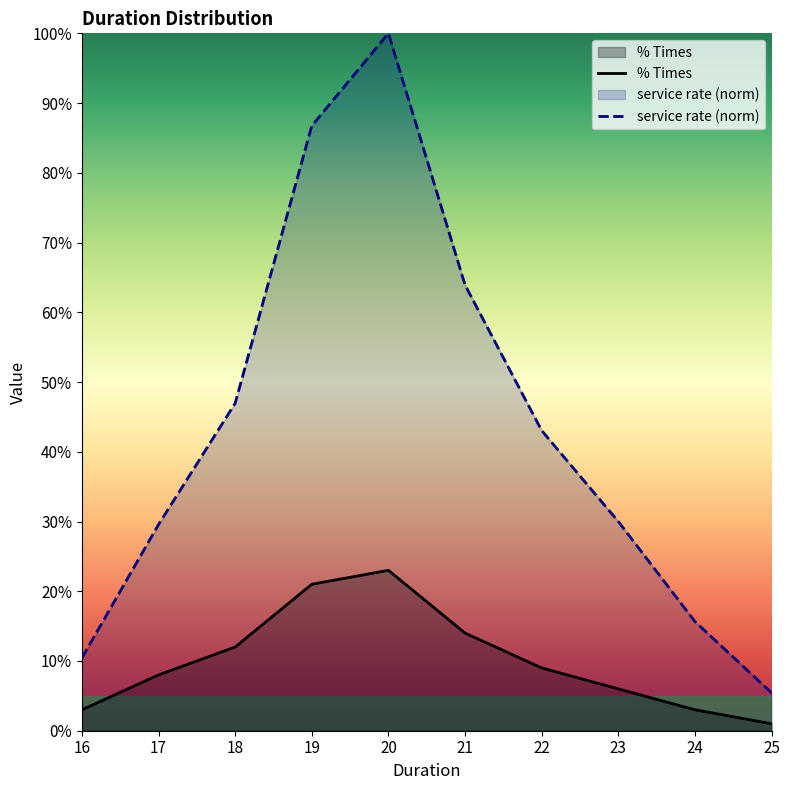

What are all the series names shown in the legend?

% Times, service rate (norm)